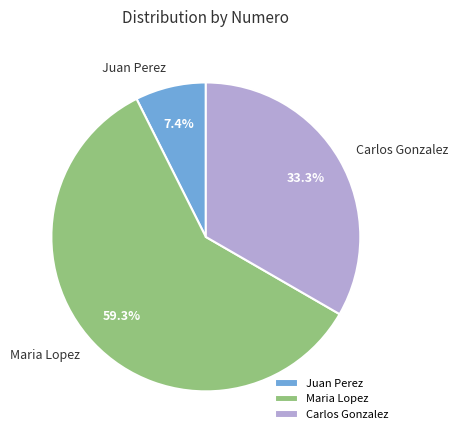

Which slice is the largest?

Maria Lopez